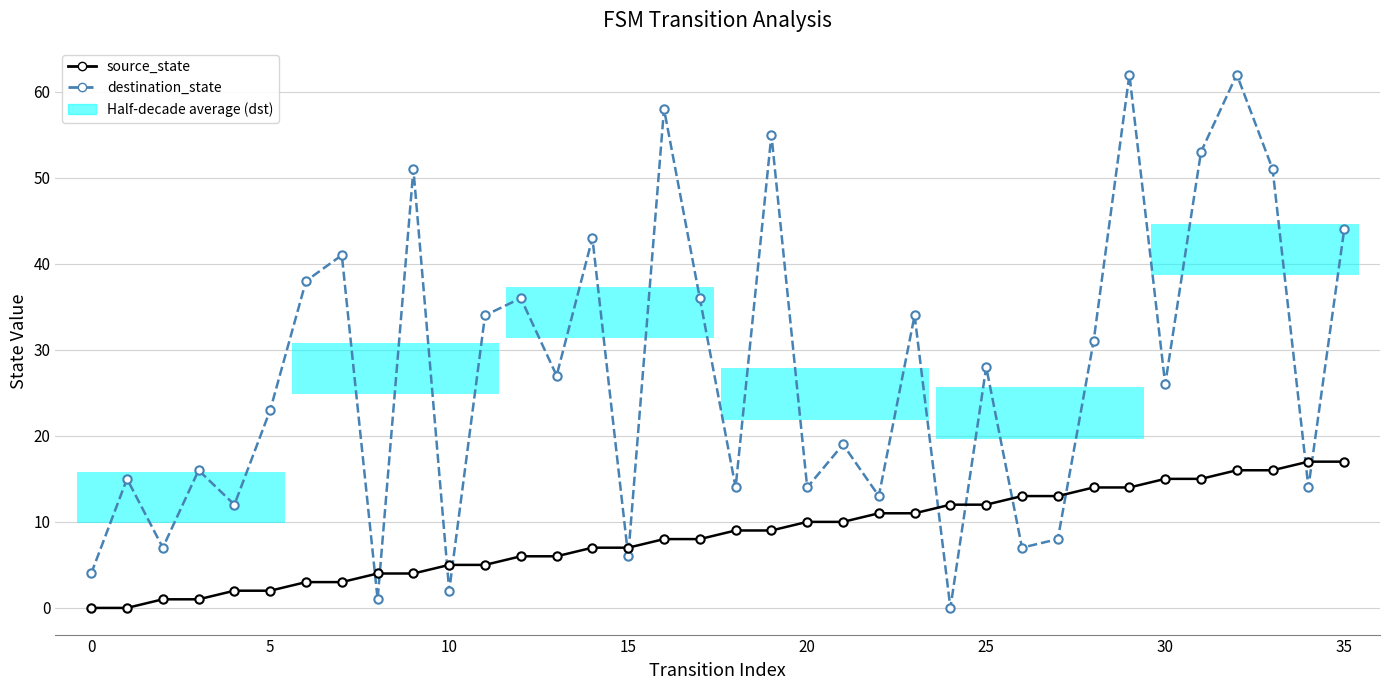

True or false: destination_state has more than 1 points higher than both neighbors.

True